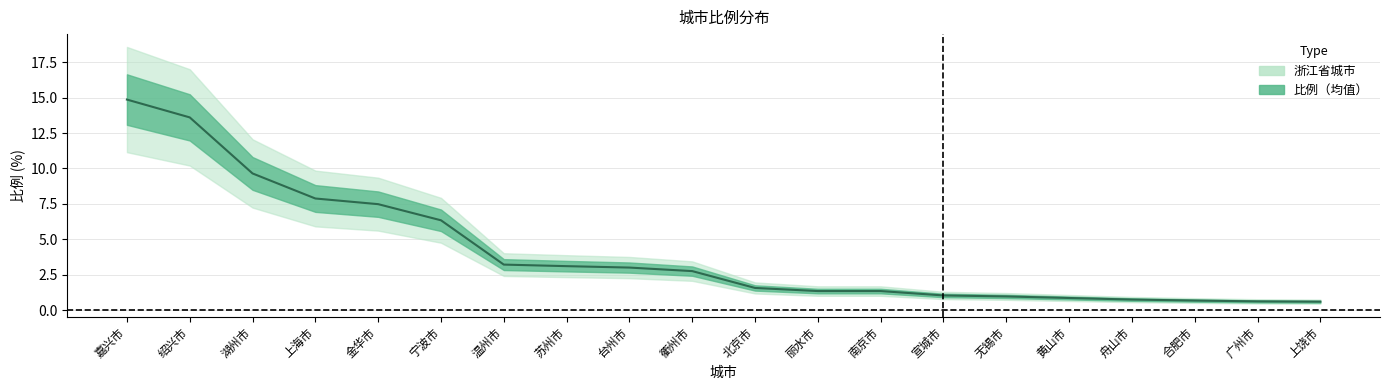

Count the number of categories in the chart.

20